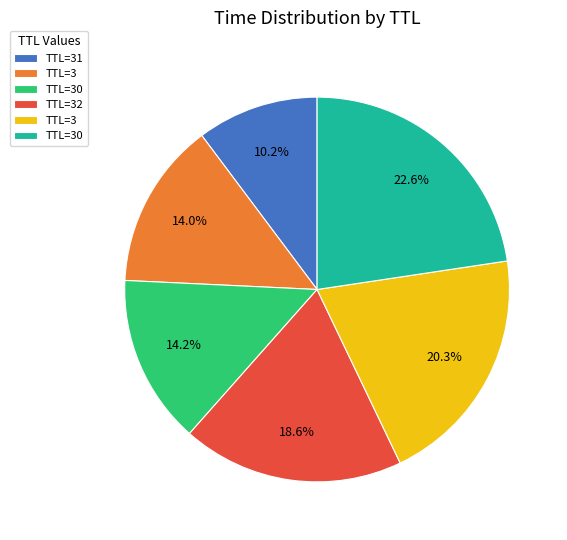

Does any single category account for the majority?

No